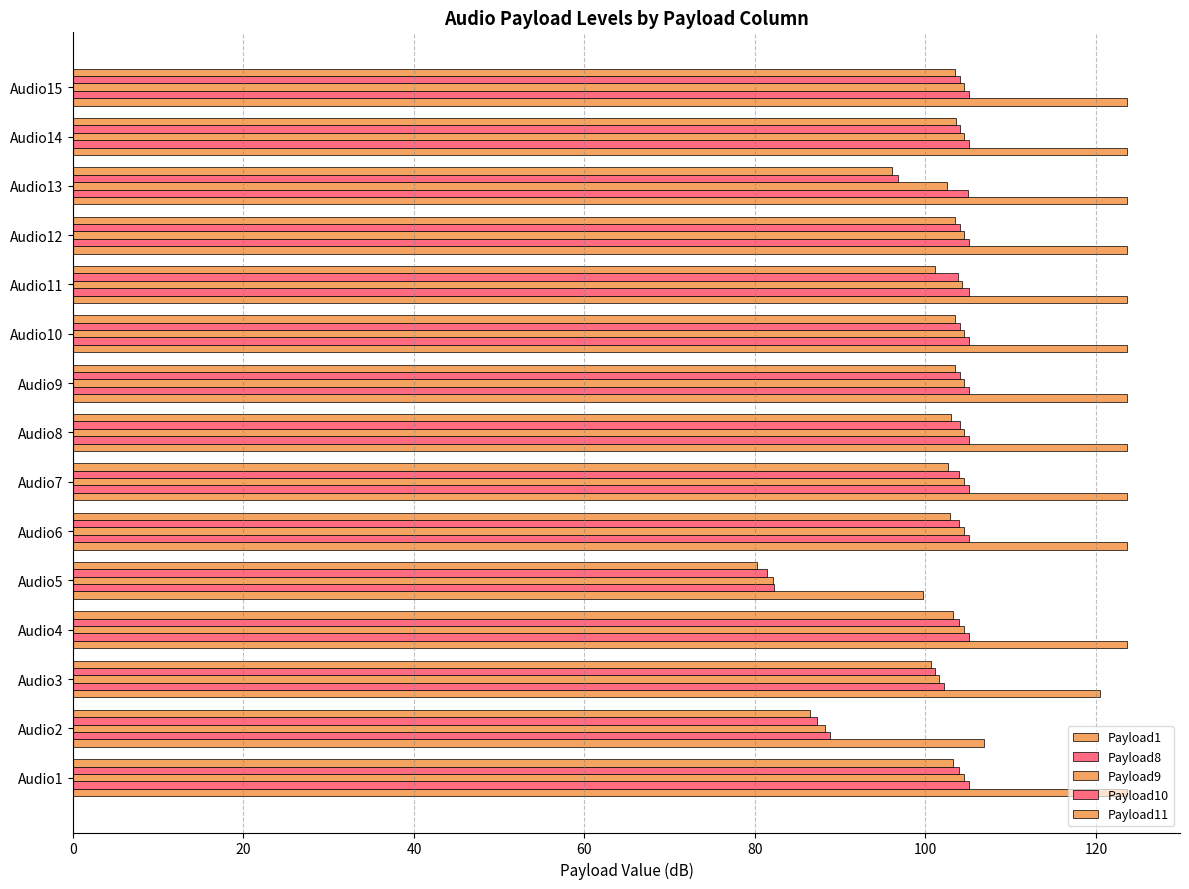

What is the difference between the maximum and second lowest values in the Payload1 series?

16.8